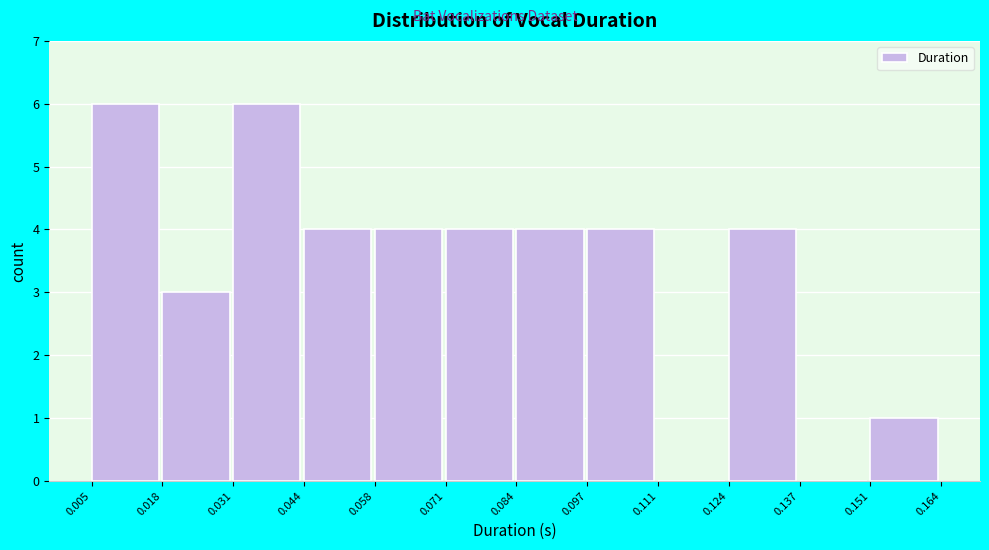

Reading left to right, list every bar in this chart as the range it spans on the x-axis followed by its height. The values are not printed on the chart, so give them approximately, as read against the axis.

0.005 to 0.018: 6
0.018 to 0.031: 3
0.031 to 0.044: 6
0.044 to 0.058: 4
0.058 to 0.071: 4
0.071 to 0.084: 4
0.084 to 0.097: 4
0.097 to 0.111: 4
0.111 to 0.124: 0
0.124 to 0.137: 4
0.137 to 0.151: 0
0.151 to 0.164: 1